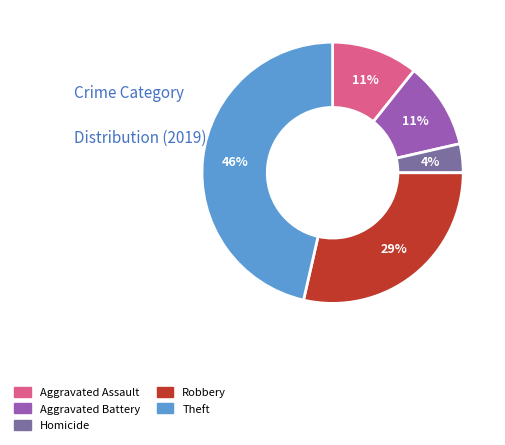

How many slices are in this pie chart?

5